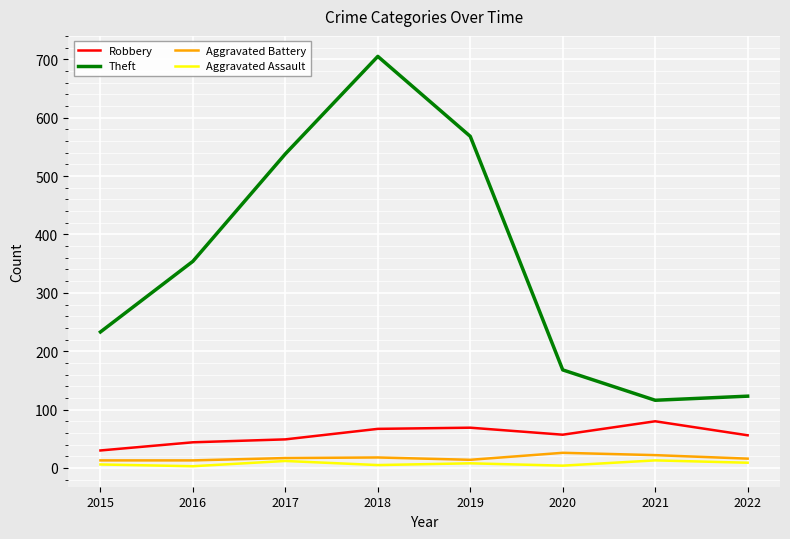

Which series has the widest spread of values?

Theft